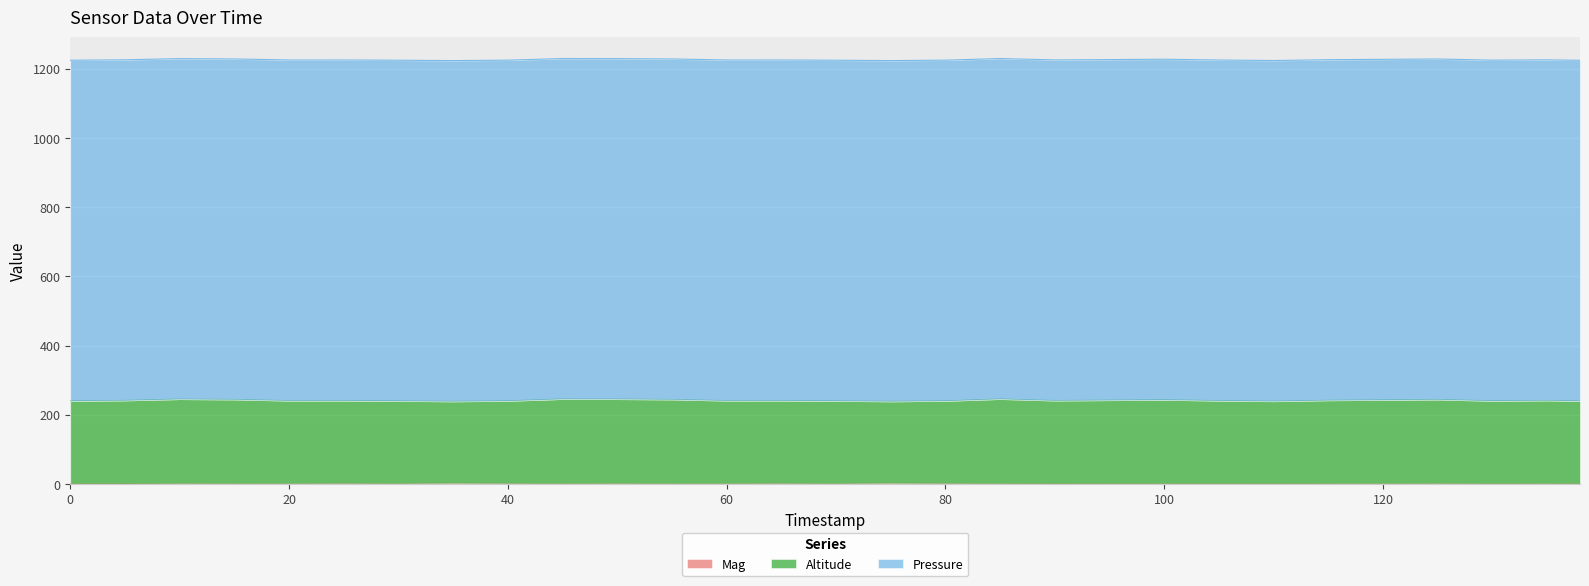

True or false: Altitude has more than 0 points higher than both neighbors.

True